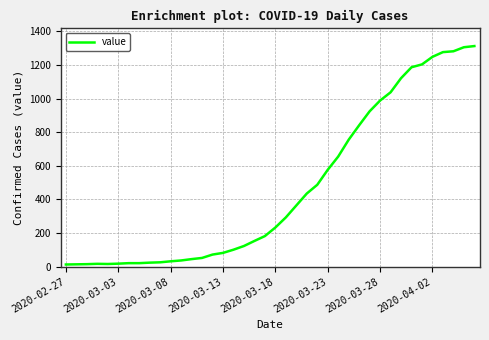

What is the greatest value displayed?

1312